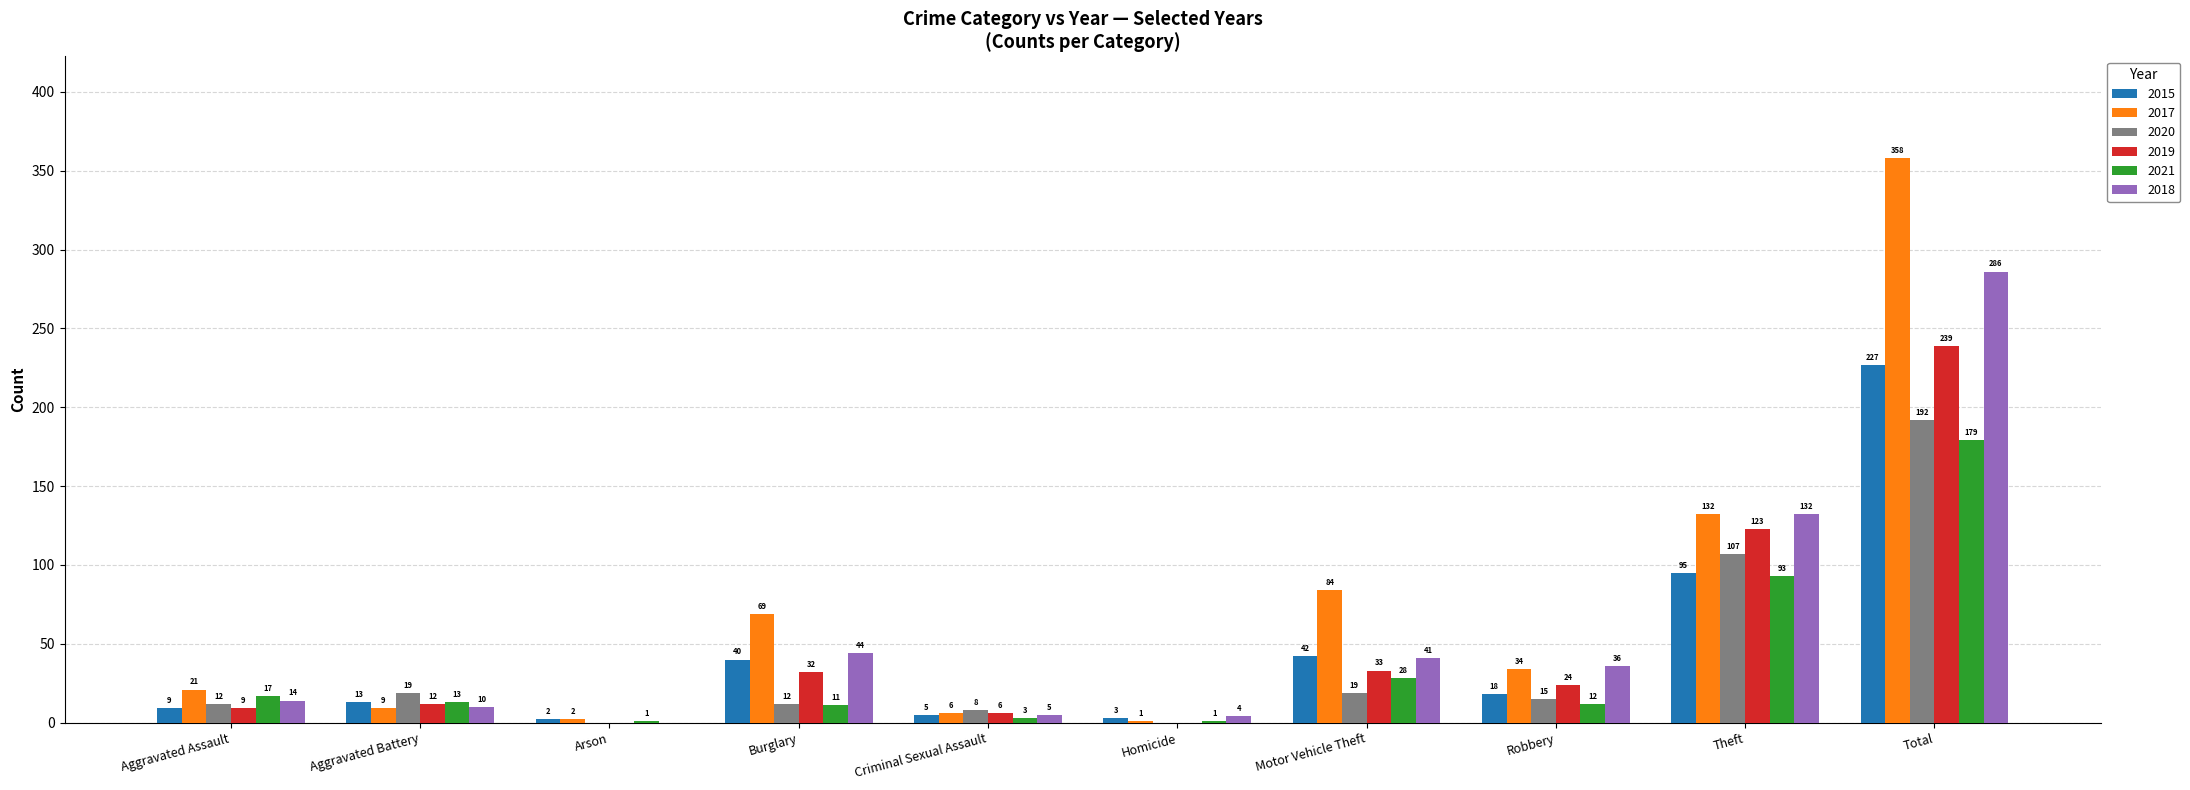

What is the sum of the 2020 values at Arson and Motor Vehicle Theft?

19